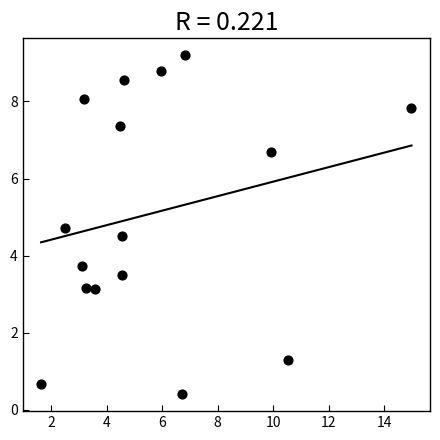

What Y value in the scatter plot is closest to 4?

3.7